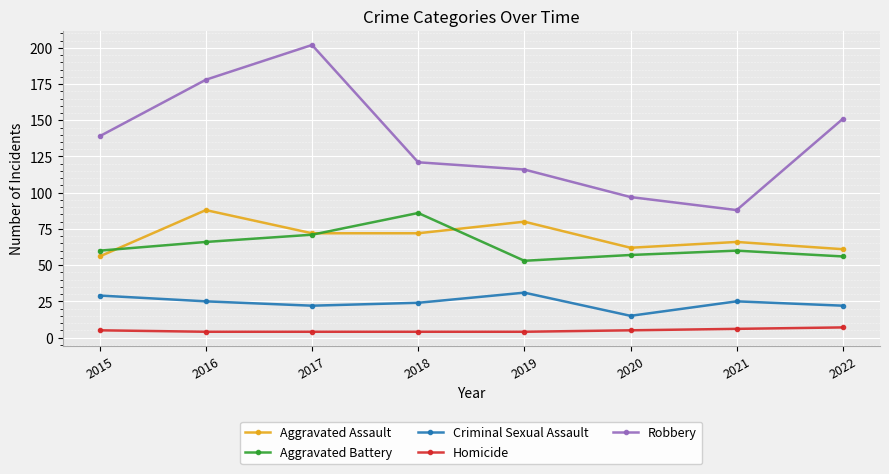

What is the maximum value for Aggravated Assault?

88